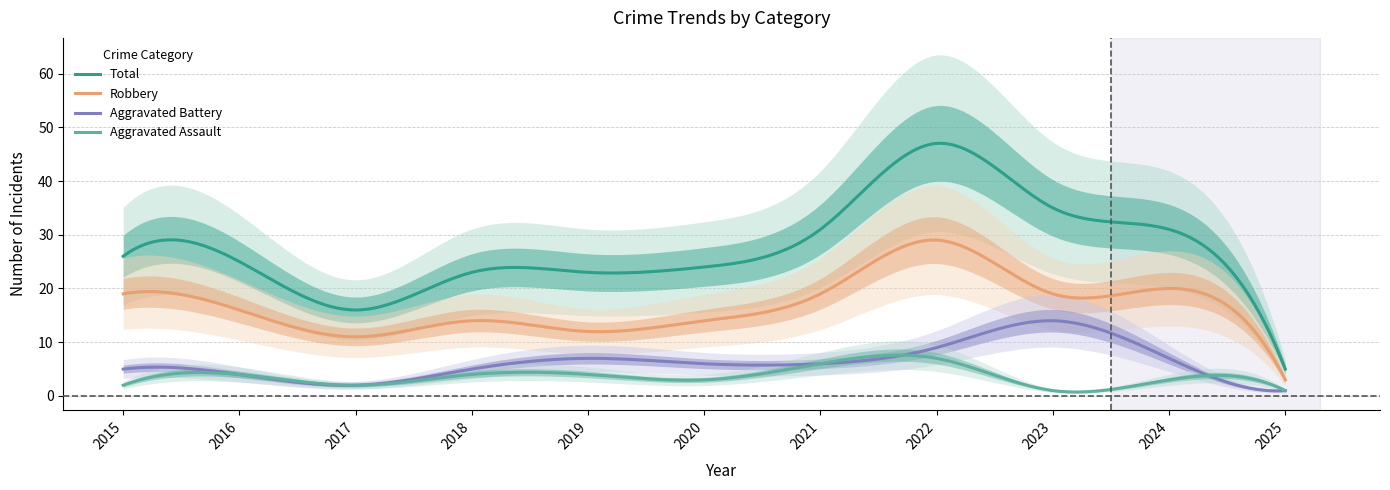

Reading left to right, what are all the values shown in this chart?

Robbery: 2015=19	2016=16	2017=11	2018=14	2019=12	2020=14	2021=19	2022=29	2023=19	2024=20	2025=3
Aggravated Battery: 2015=5	2016=4	2017=2	2018=5	2019=7	2020=6	2021=6	2022=9	2023=14	2024=7	2025=1
Aggravated Assault: 2015=2	2016=4	2017=2	2018=4	2019=4	2020=3	2021=6	2022=7	2023=1	2024=3	2025=1
Total: 2015=26	2016=25	2017=16	2018=23	2019=23	2020=24	2021=31	2022=47	2023=35	2024=31	2025=5